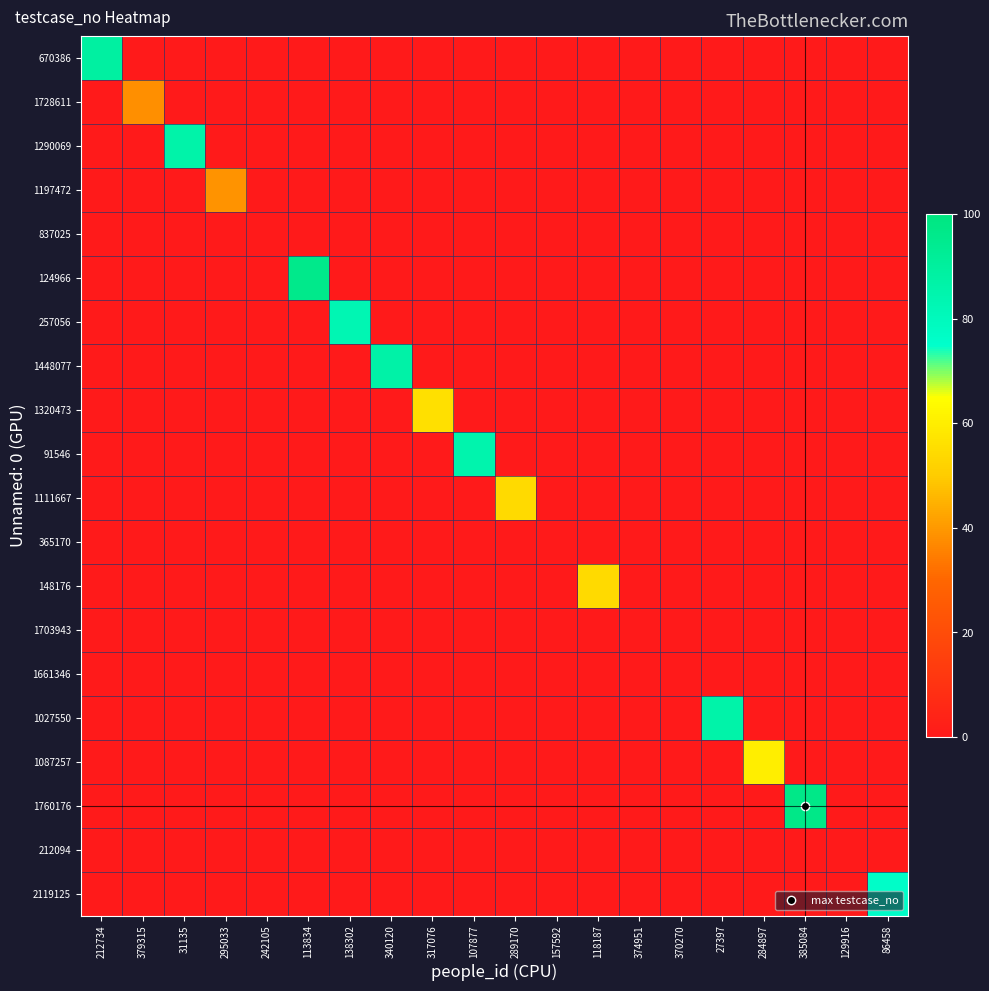

How many distinct data groups are displayed?

20